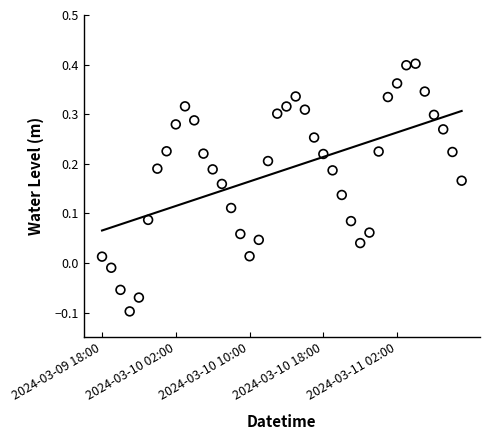

Which series reaches the minimum Y coordinate?

Water Level (m)